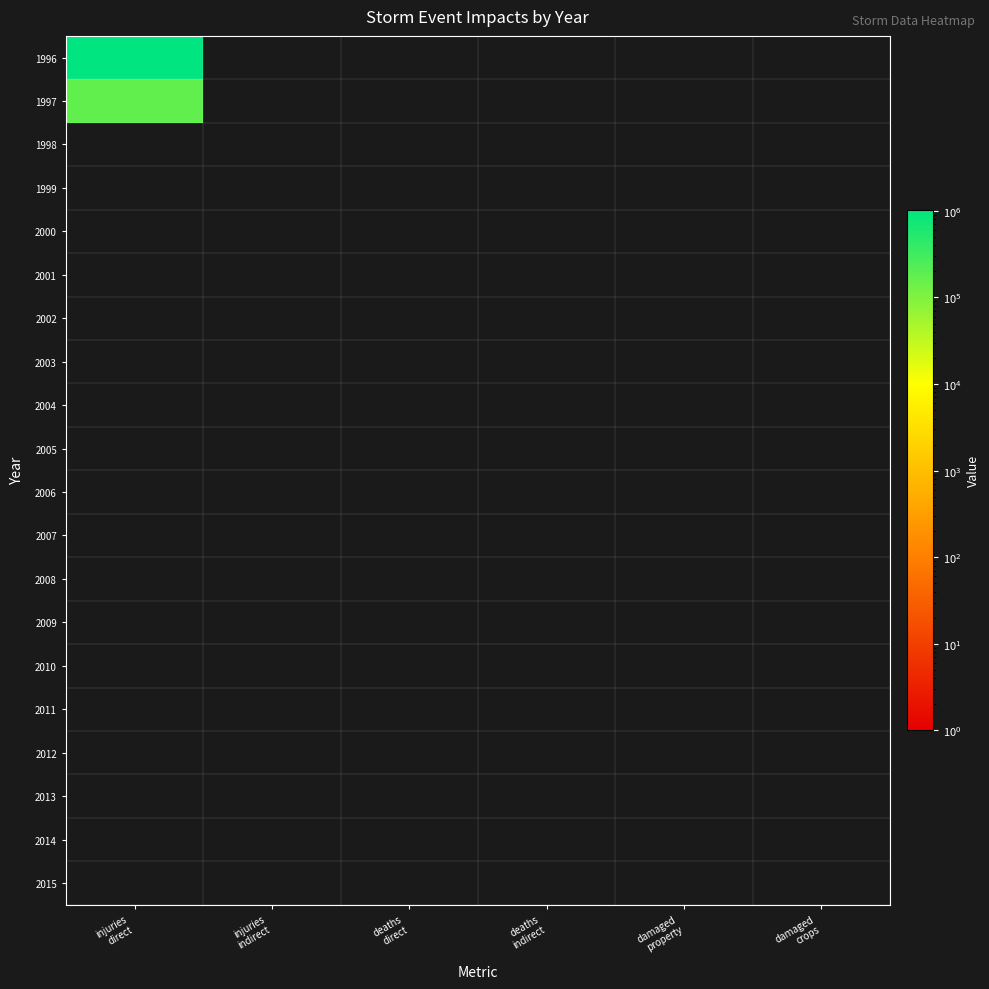

At which category is the sum across all series the highest?

injuries
direct